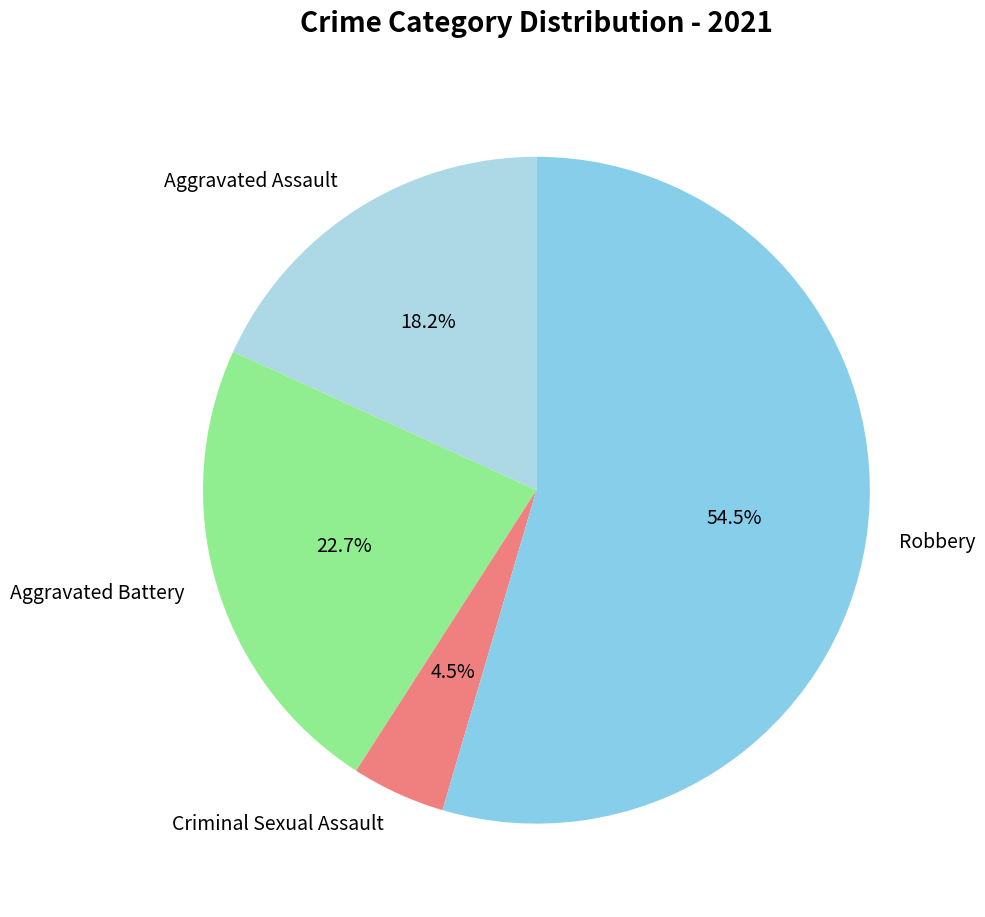

To the nearest percent, what is the combined percentage of Aggravated Battery and Robbery?

77%